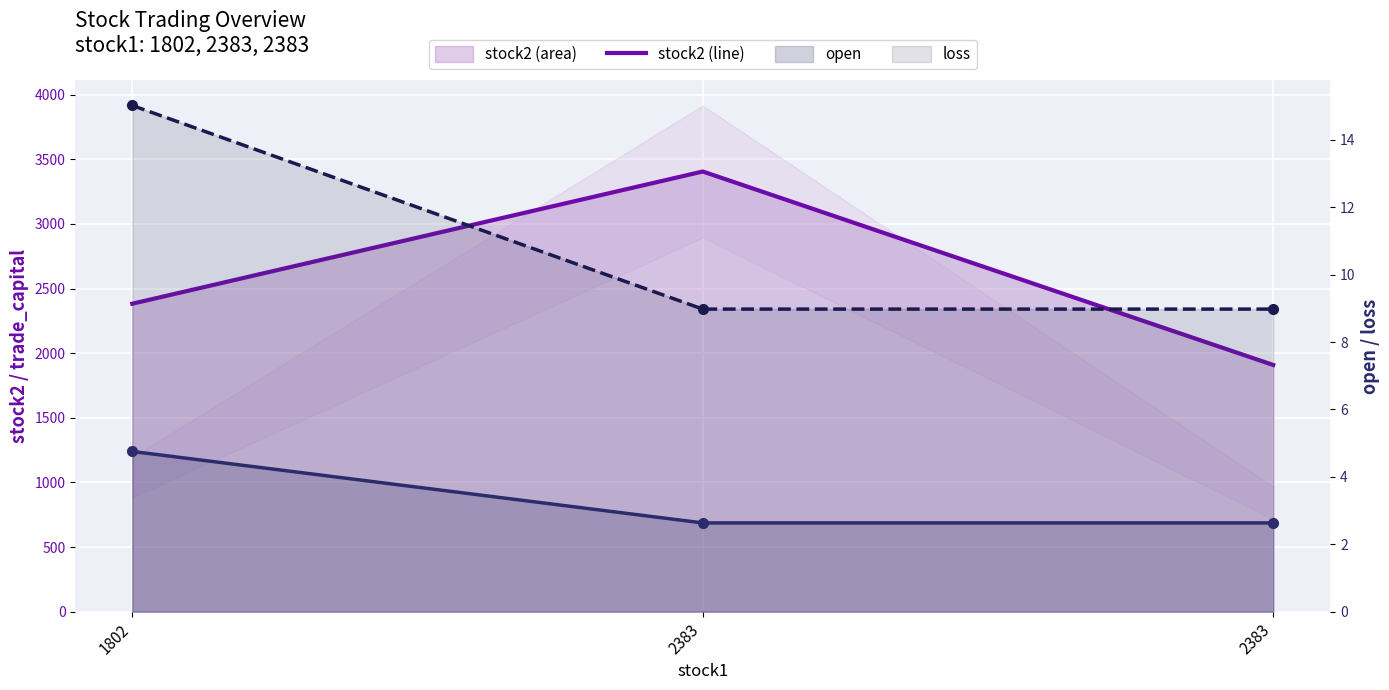

What is the average value of the loss line series?

11.0